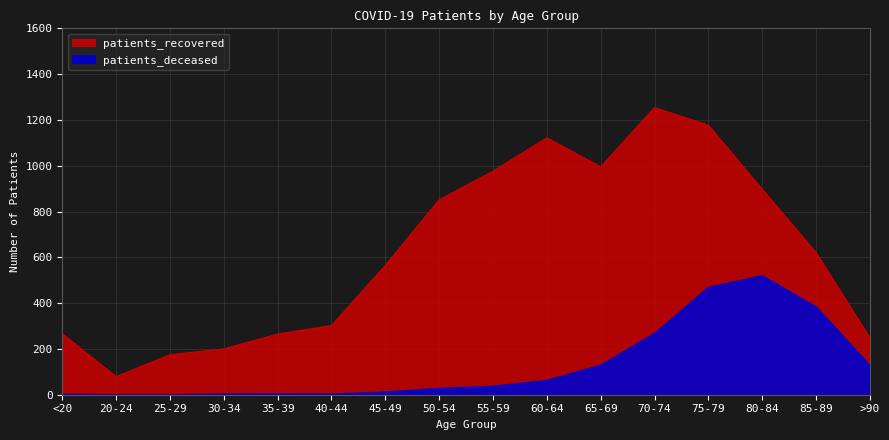

At which category does patients_deceased reach its first local peak?

35-39